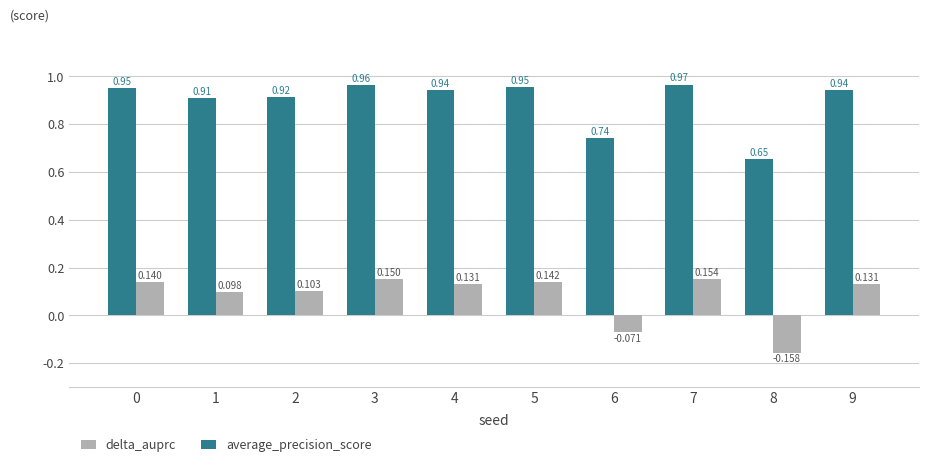

Which label corresponds to the largest value in the chart?

7